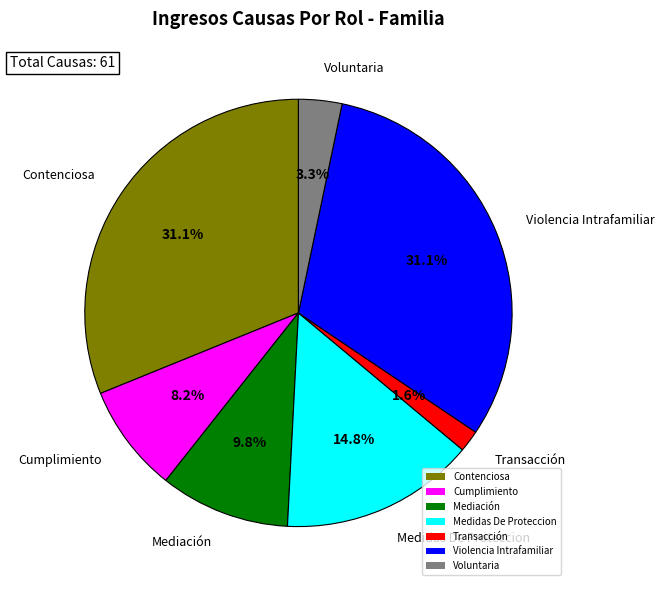

To the nearest percent, what percentage of the pie is Voluntaria?

3%